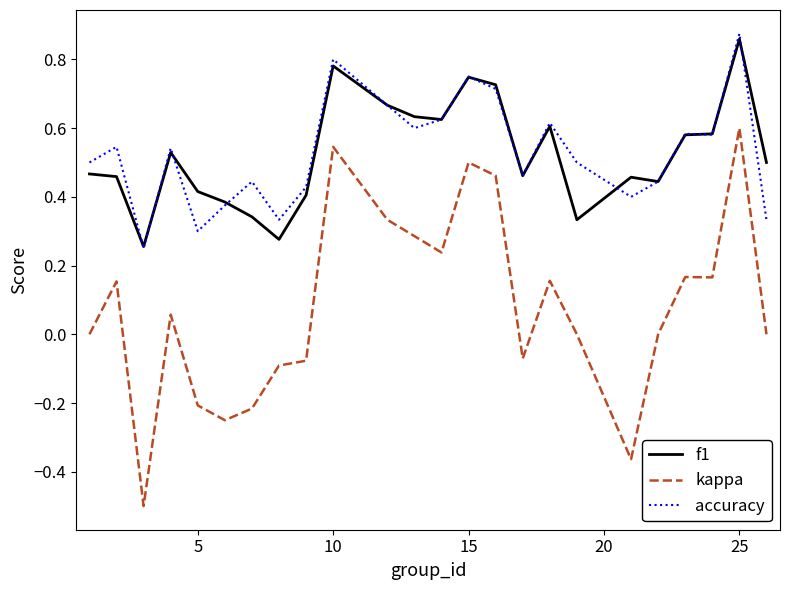

Which series has the widest spread of values?

kappa